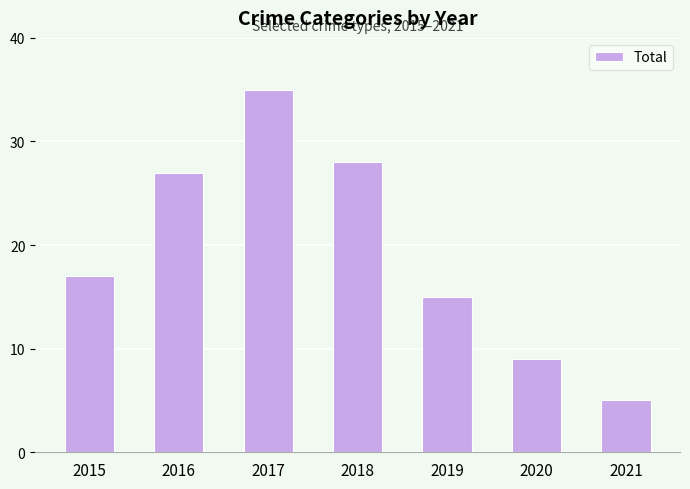

True or false: the data shows 5 at 2021.

True